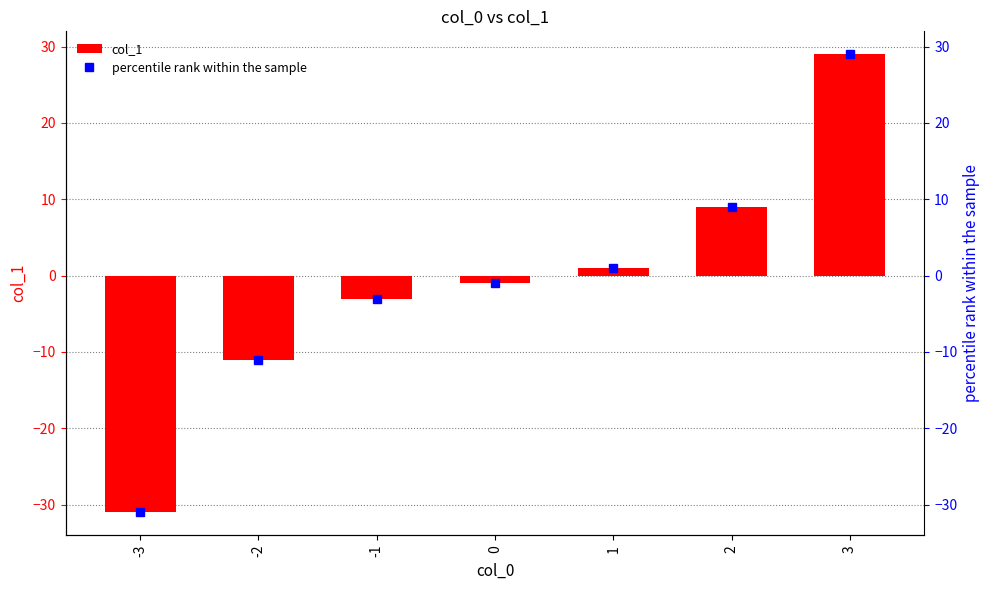

Are the bars horizontal?

No